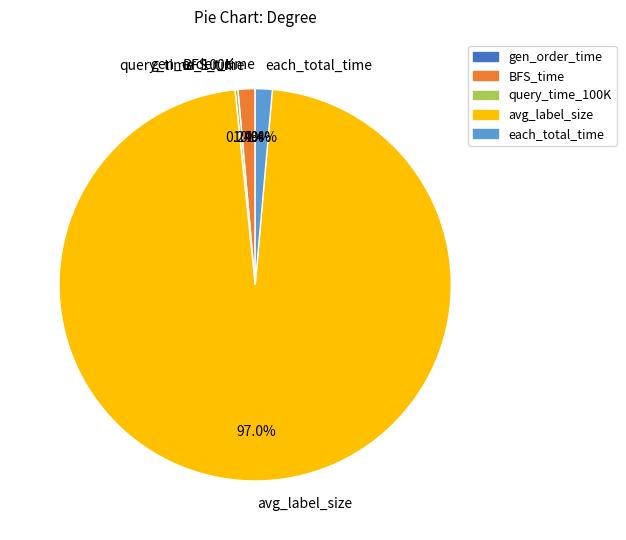

Which slice is the largest?

avg_label_size